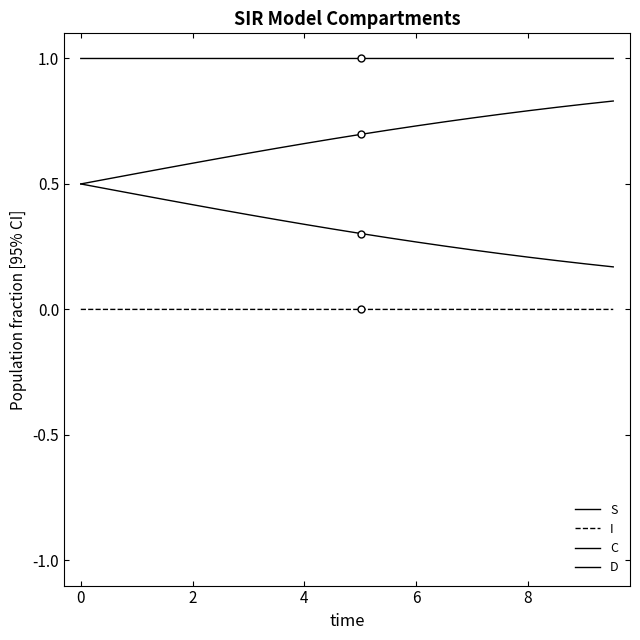

Does the chart display data point markers on the line(s)?

No